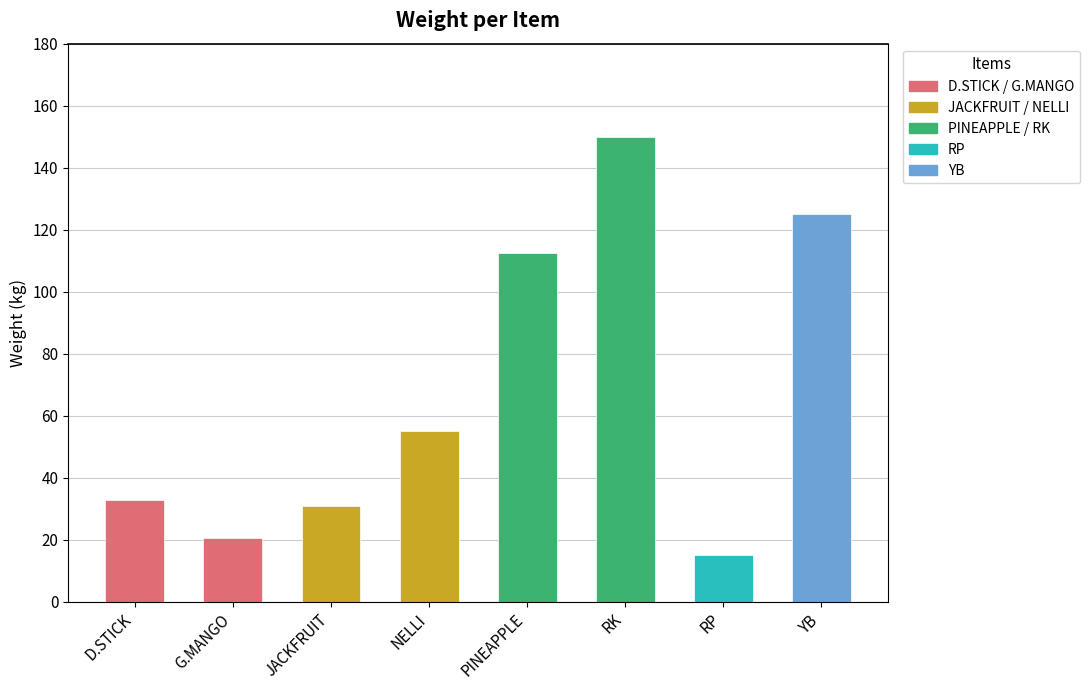

What is the label of the 4th bar from the left?

NELLI